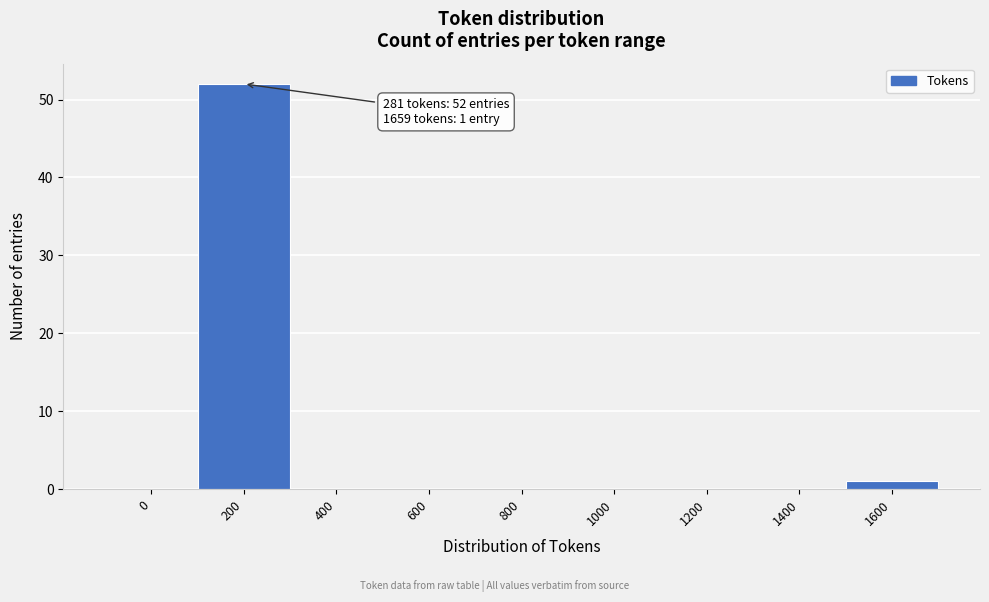

Reading left to right, extract all data points from this chart.

0=0	200=52	400=0	600=0	800=0	1000=0	1200=0	1400=0	1600=1